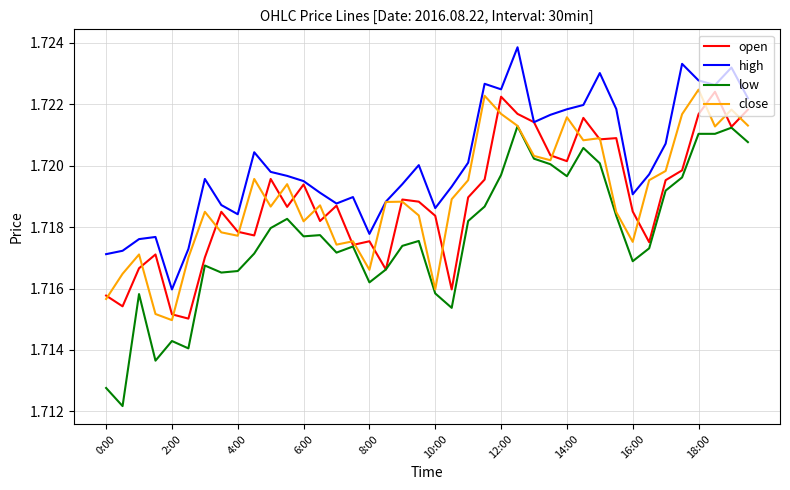

Which series has the largest total across all categories?

high